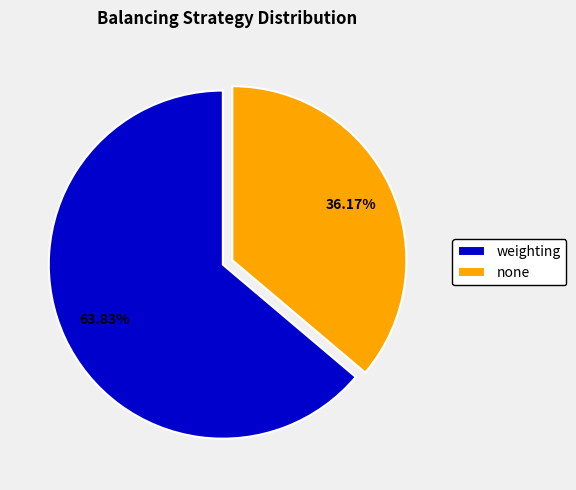

Rank the categories by value from lowest to highest.

none, weighting